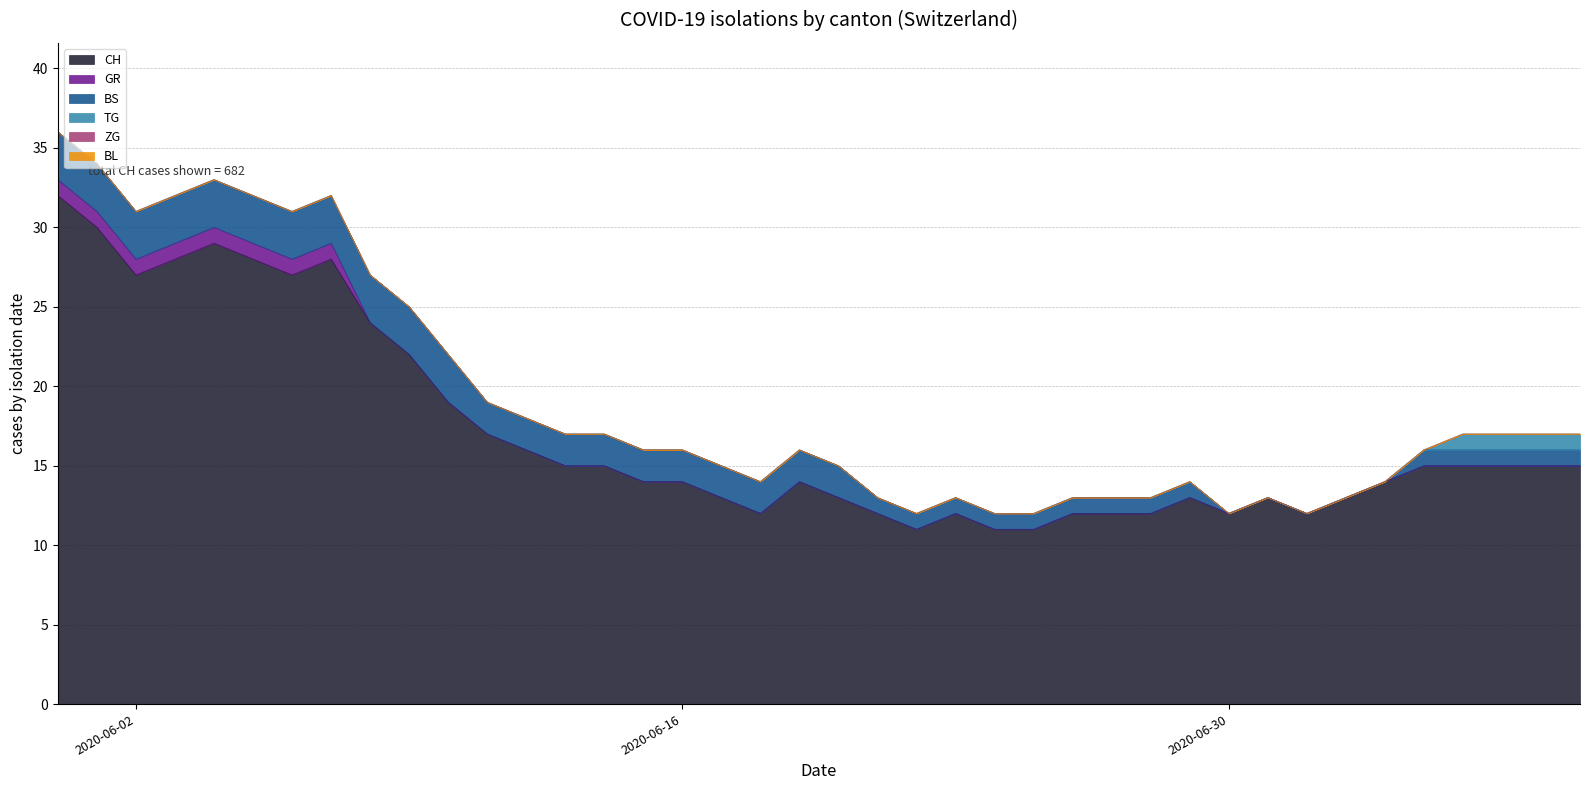

Which category has the highest value across all series?

2020-05-31